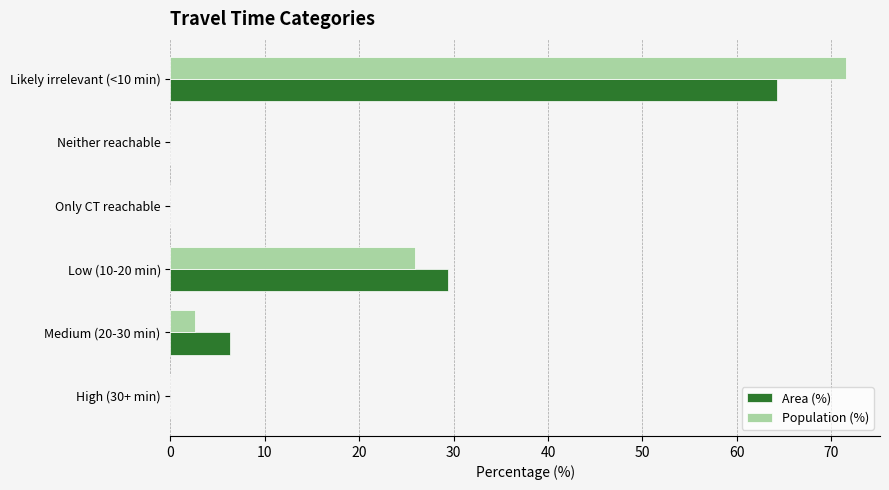

True or false: Area (%) has a value of 0.0 at High (30+ min).

True